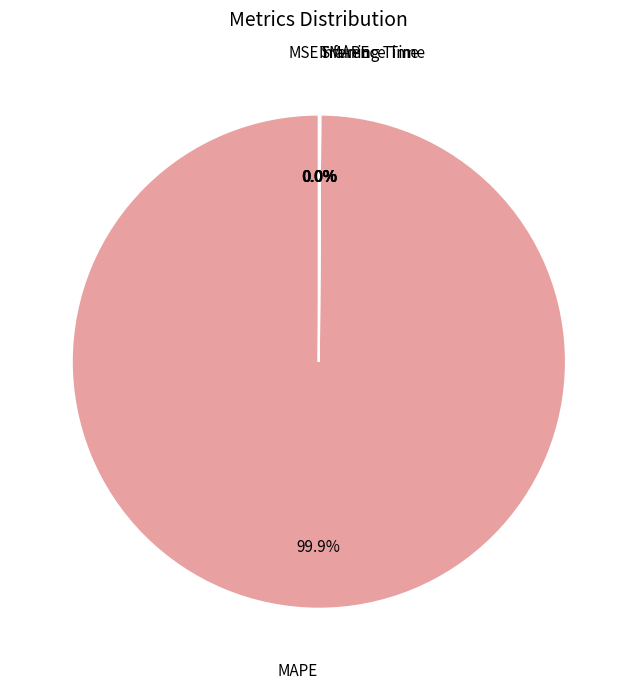

Does any single category account for the majority?

Yes